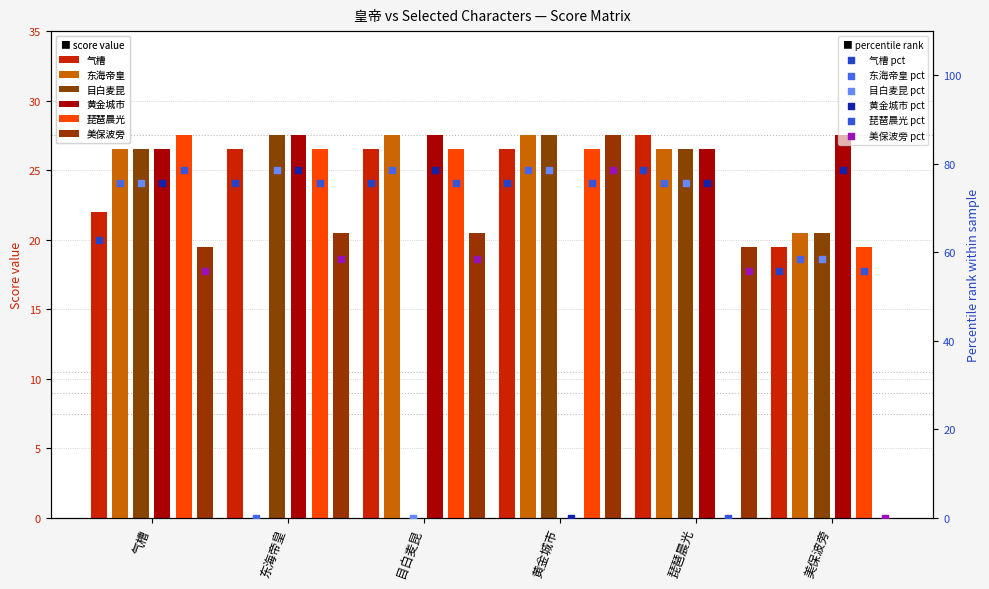

Which series reaches the maximum Y coordinate?

气槽